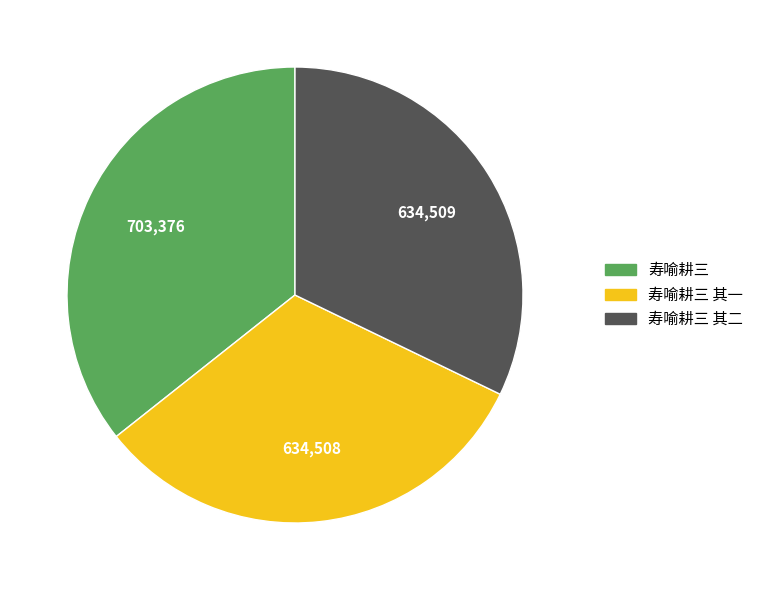

Does any single category account for the majority?

No